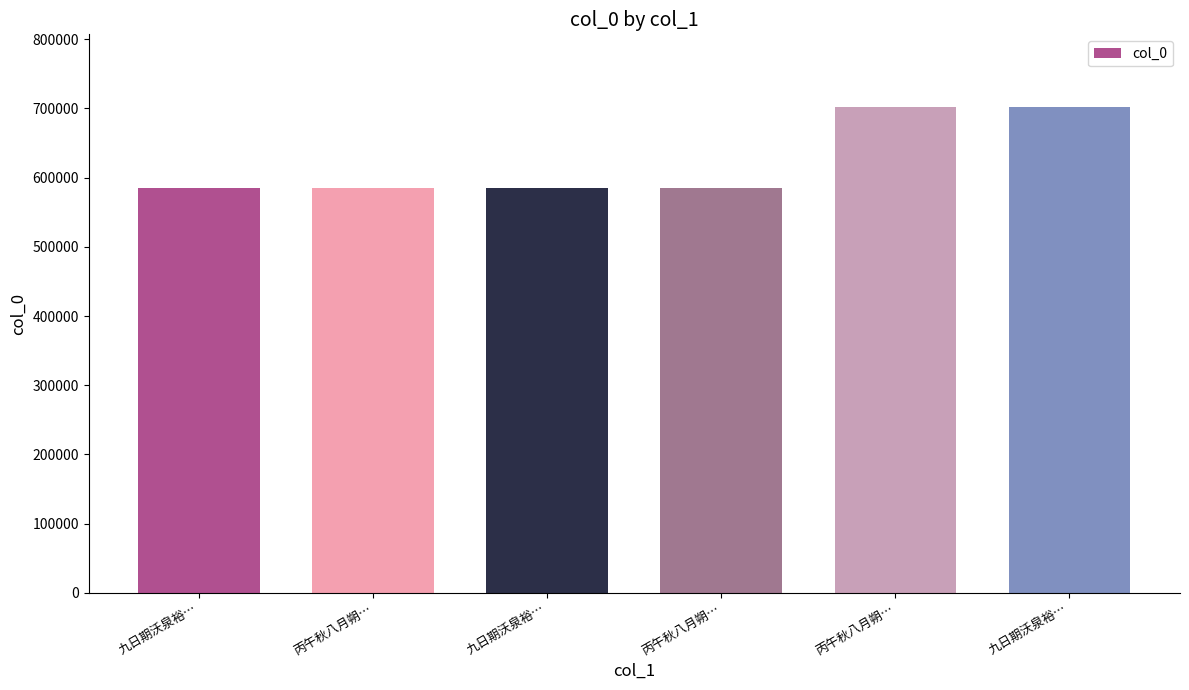

What is the average value?

623686